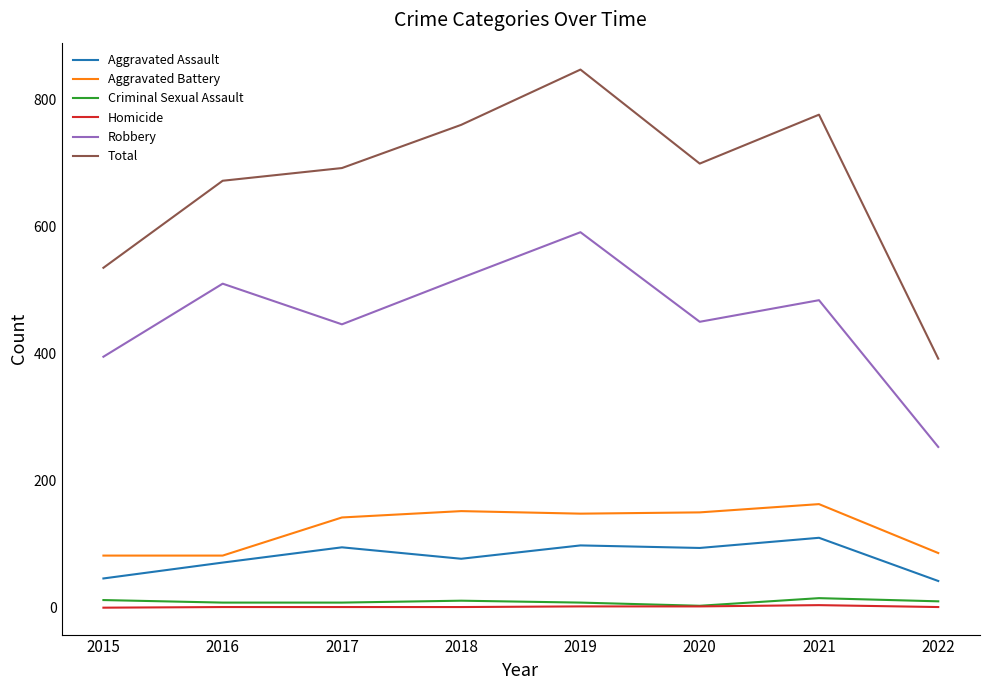

Which series has the widest spread of values?

Total